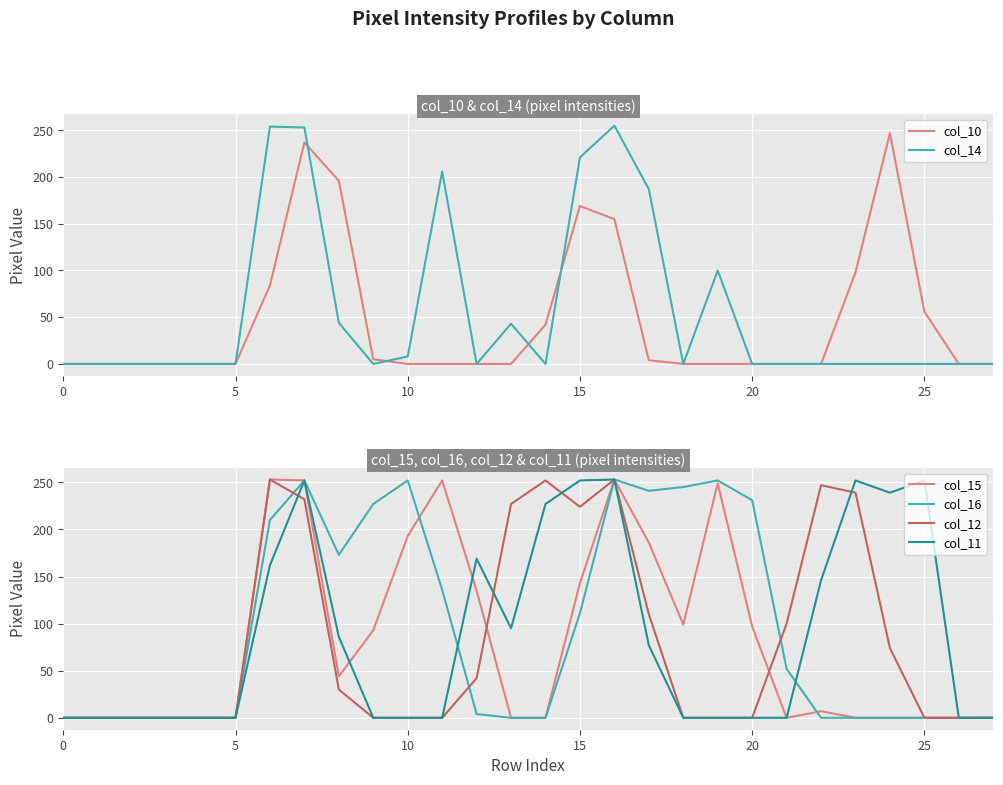

Which series has the largest total across all categories?

col_16